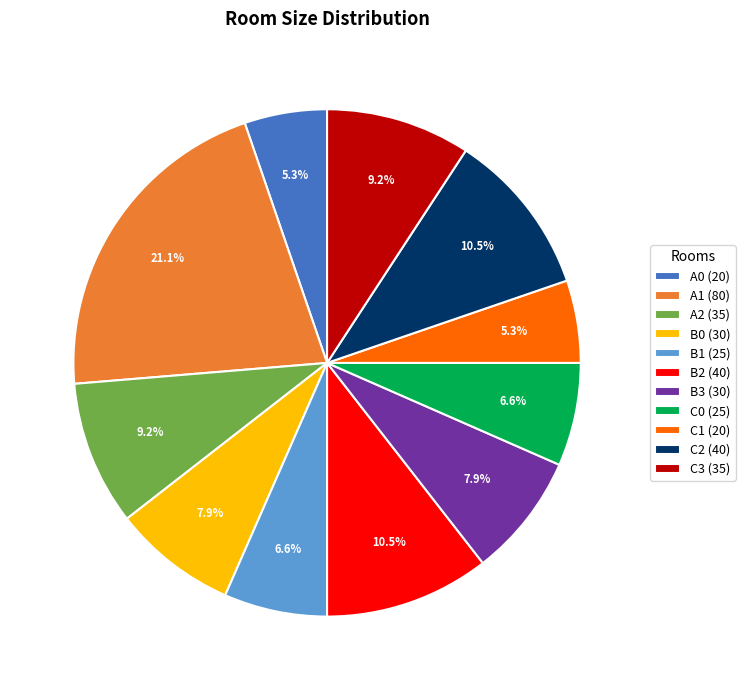

Does A1 (80) account for over 50% of the chart?

No